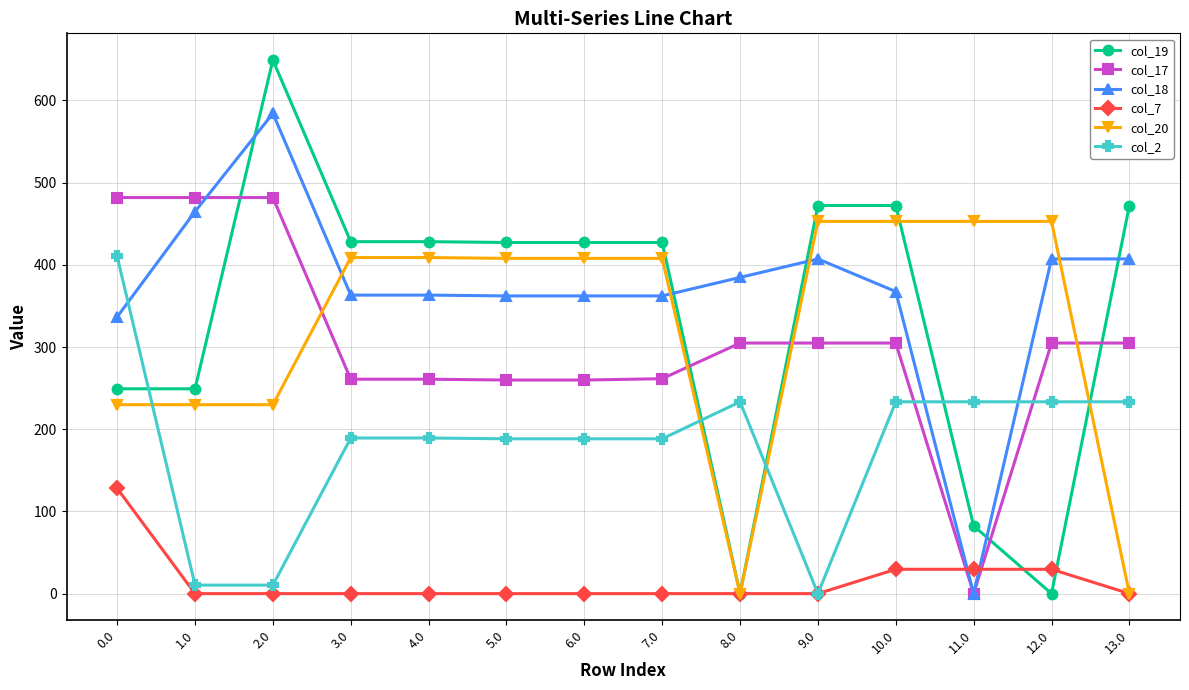

What is the maximum value for col_17?

481.8